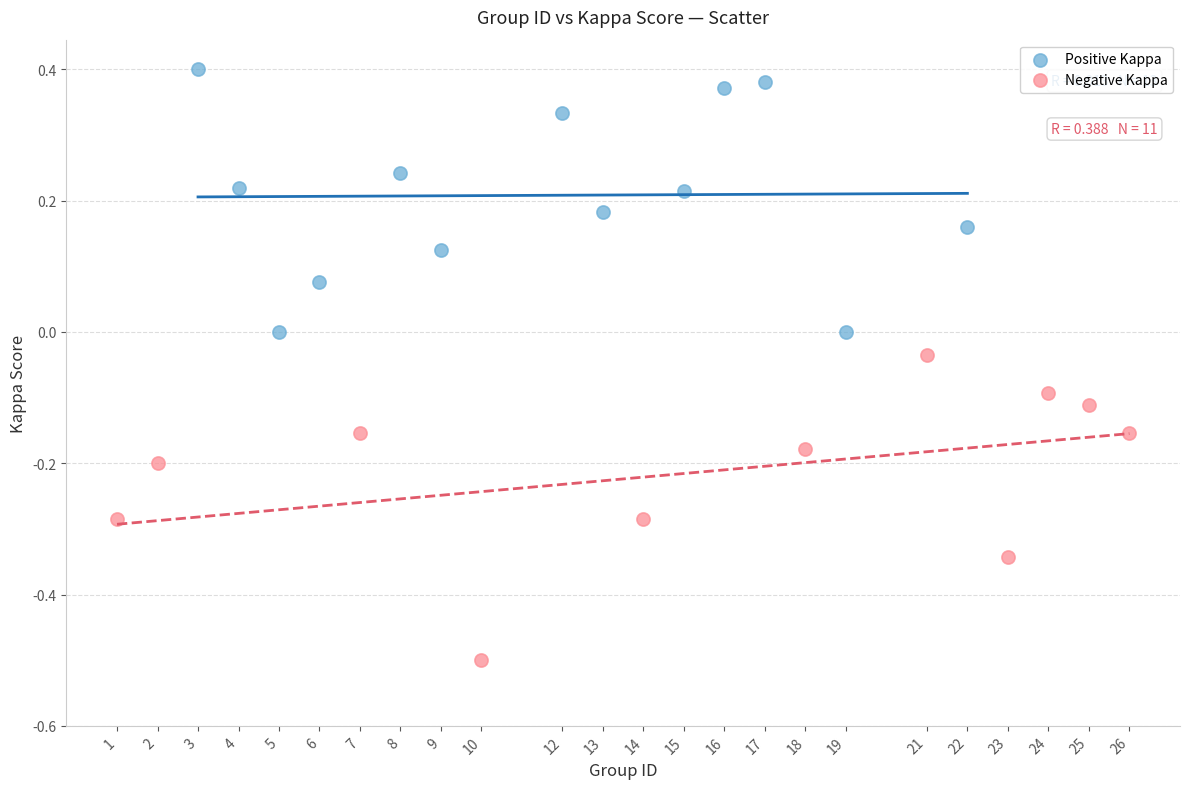

Which series has the largest Y range (max minus min)?

Negative Kappa